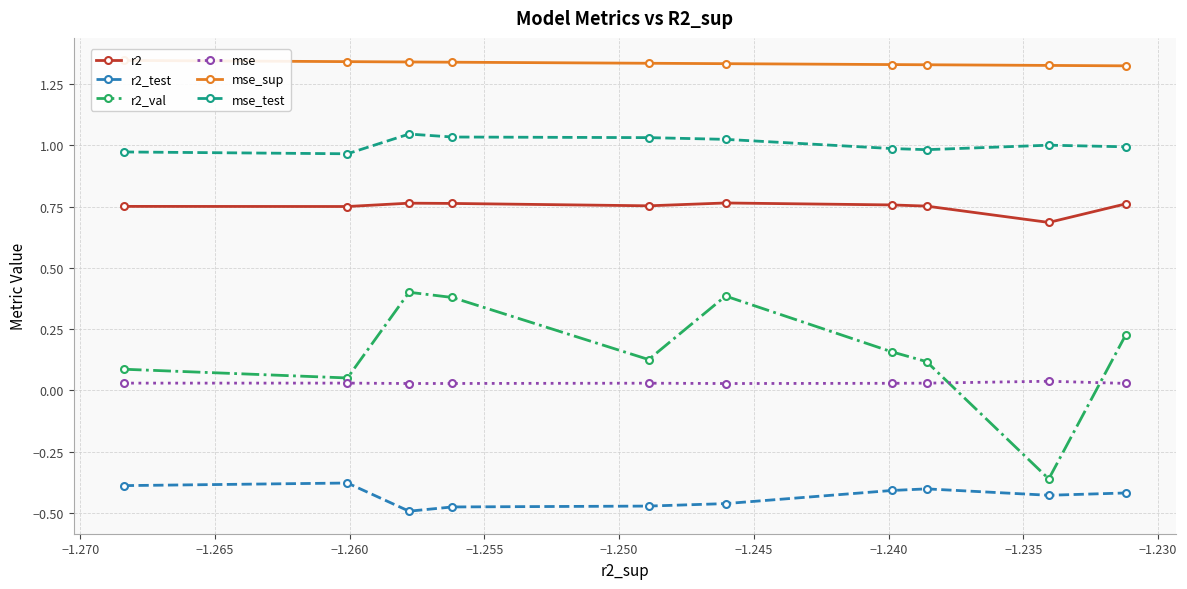

True or false: r2_val and mse_test cross at least once.

False